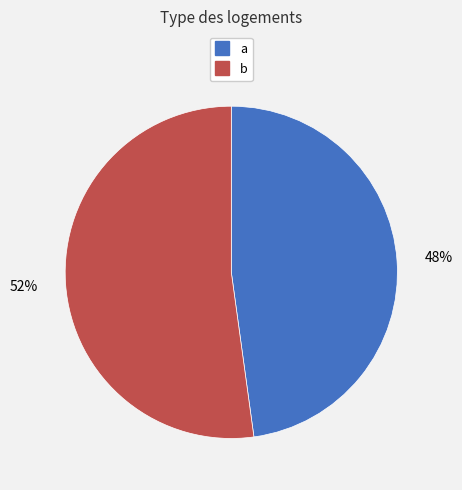

Approximately how many times larger is the value at b compared to a?

1.1